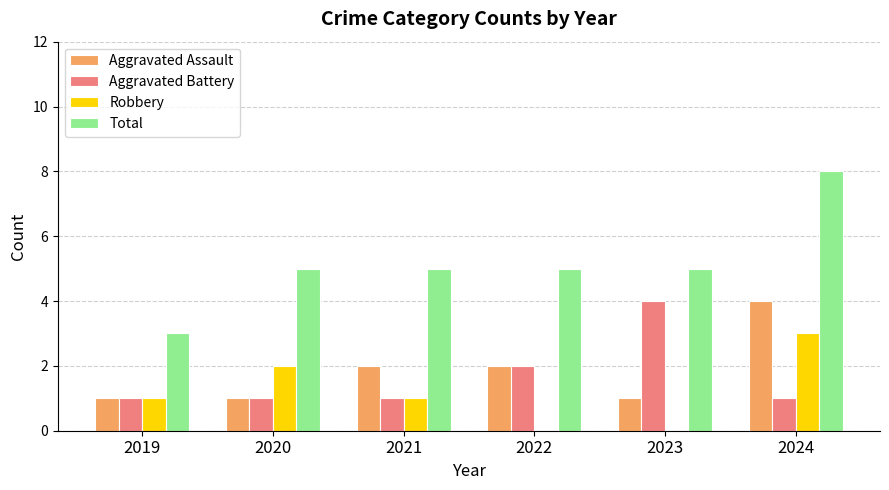

What value does the Robbery series have at 2020?

2